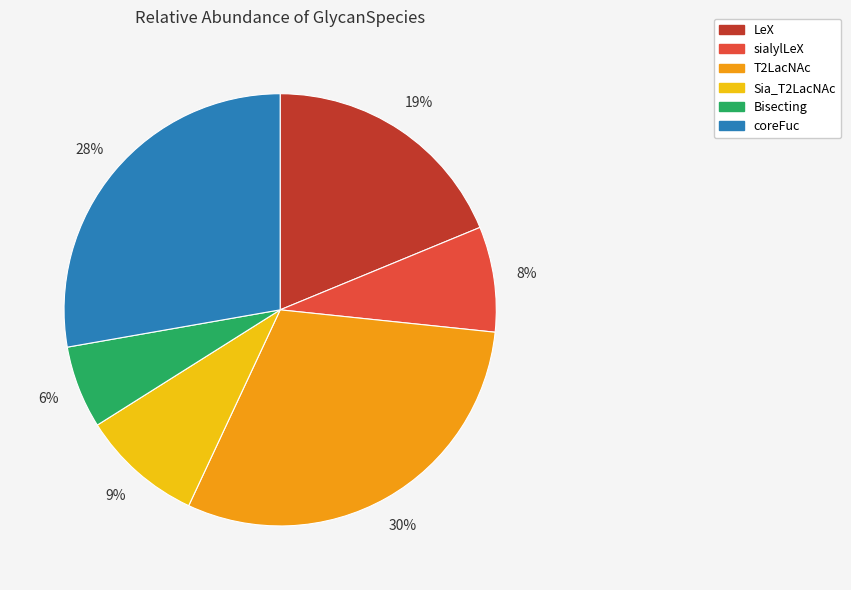

Which has a higher value, sialylLeX or LeX?

LeX